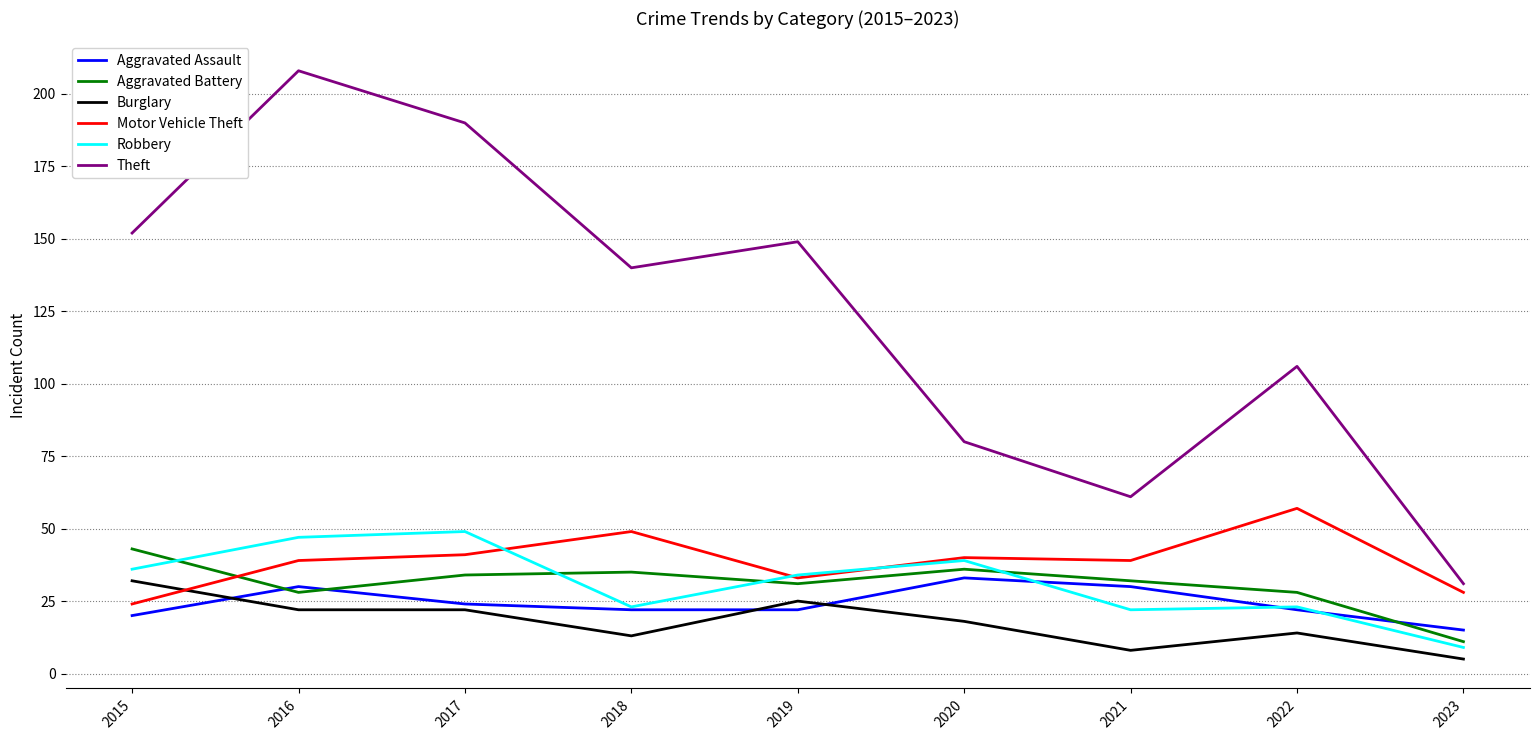

Is this an area chart (filled region under the line)?

No